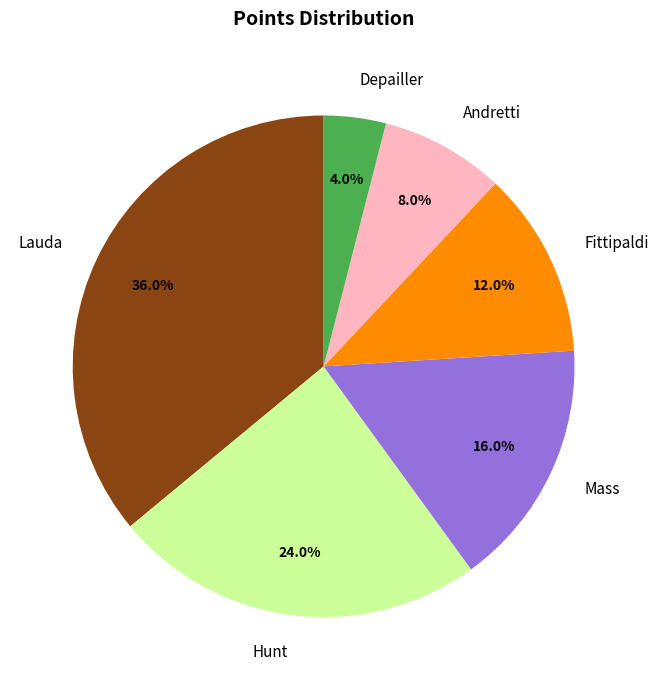

What is the largest slice in the pie chart?

Lauda